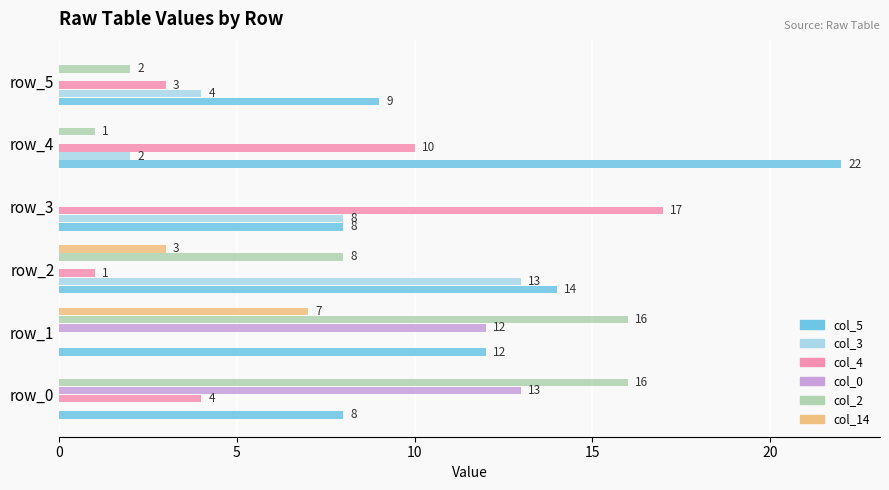

The value of col_5 at row_2 is 19. True or false?

False